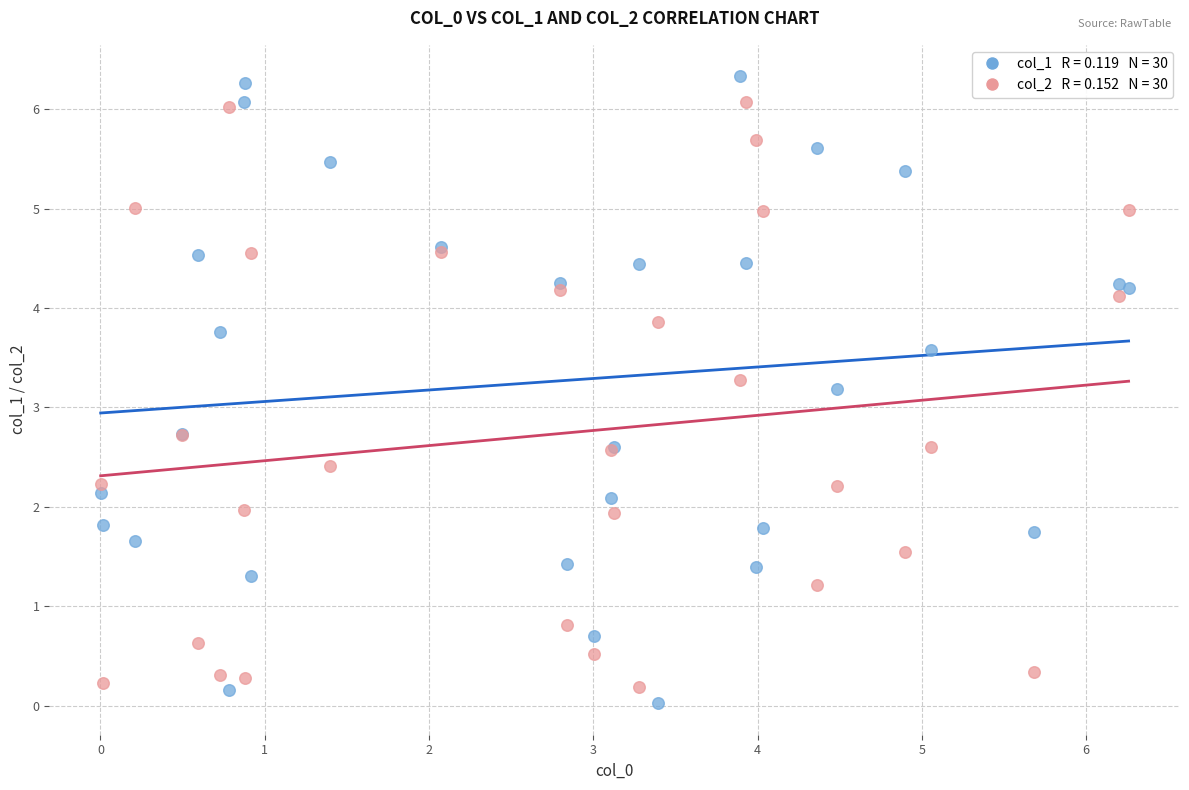

Across all series, what Y value is closest to 3?

3.2